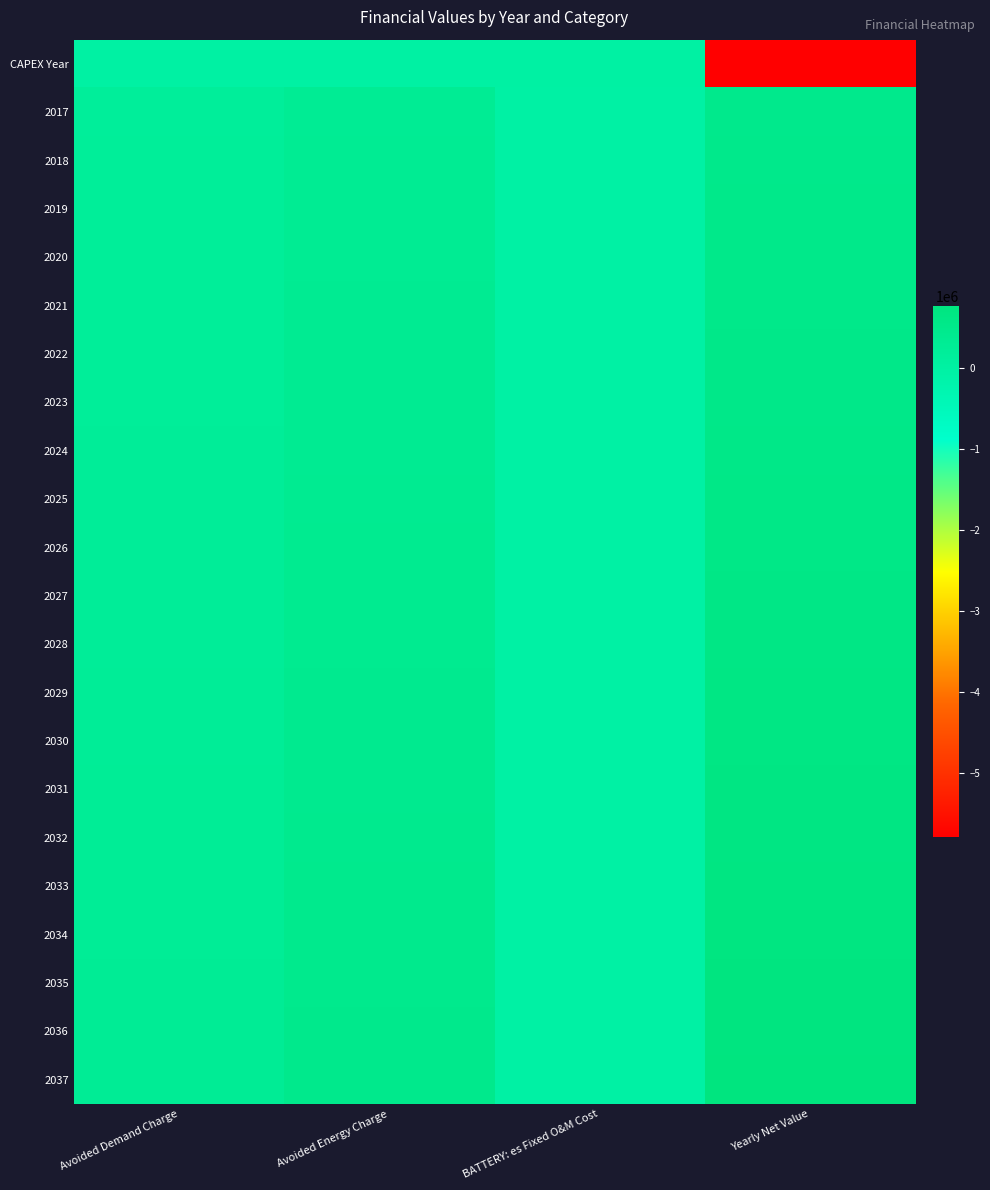

Which series changed the most between Avoided Demand Charge and Avoided Energy Charge?

2037